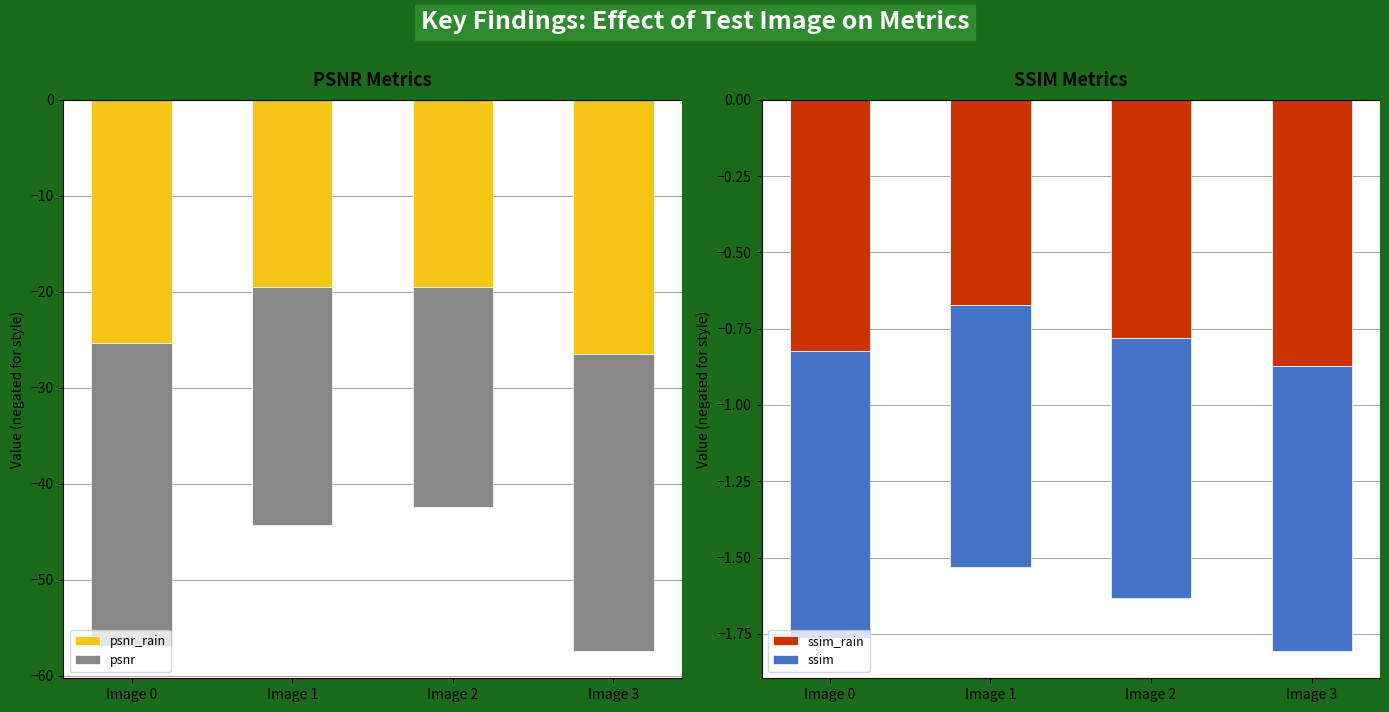

What is the value of the ssim_rain bar at the 4th from the left?

-0.9